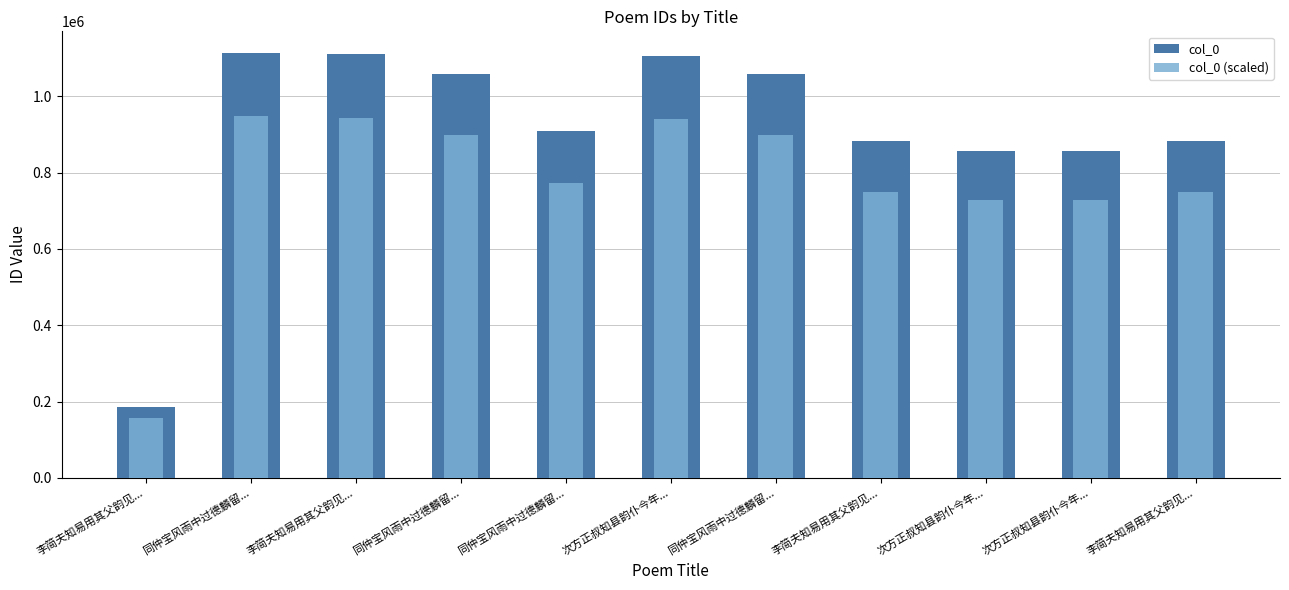

How many groups of bars are there?

11